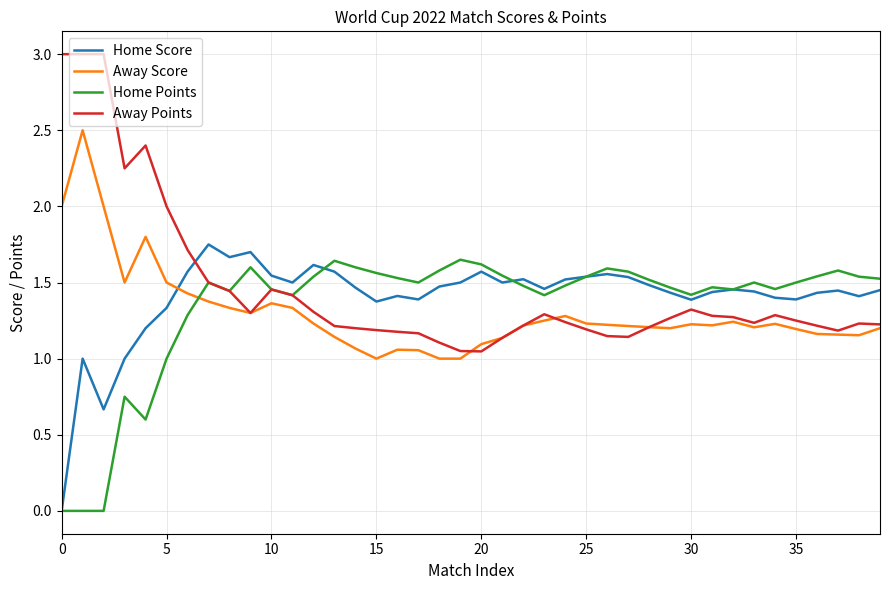

What is the greatest value displayed?

3.0